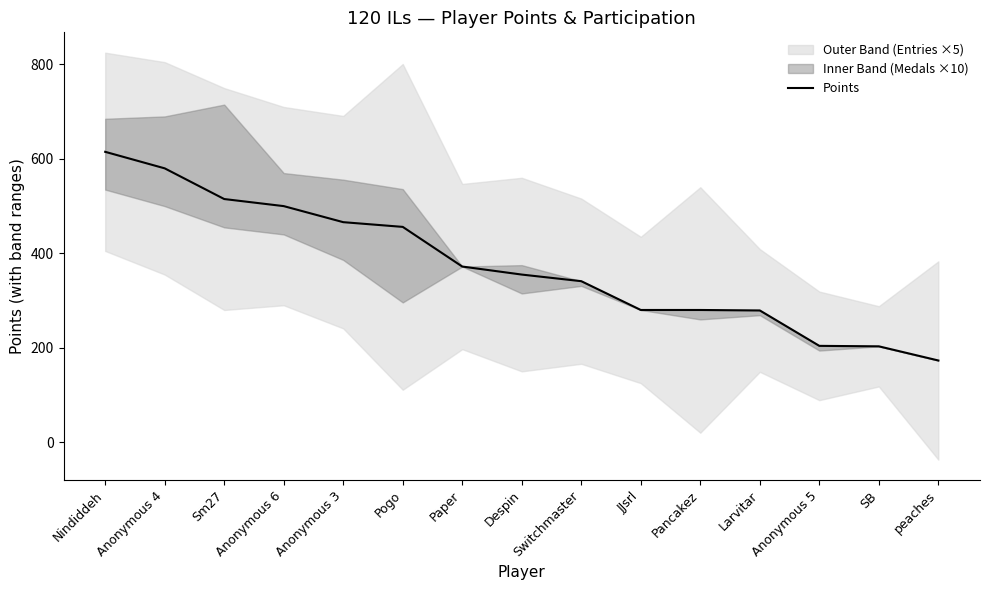

Count the number of categories in the chart.

15